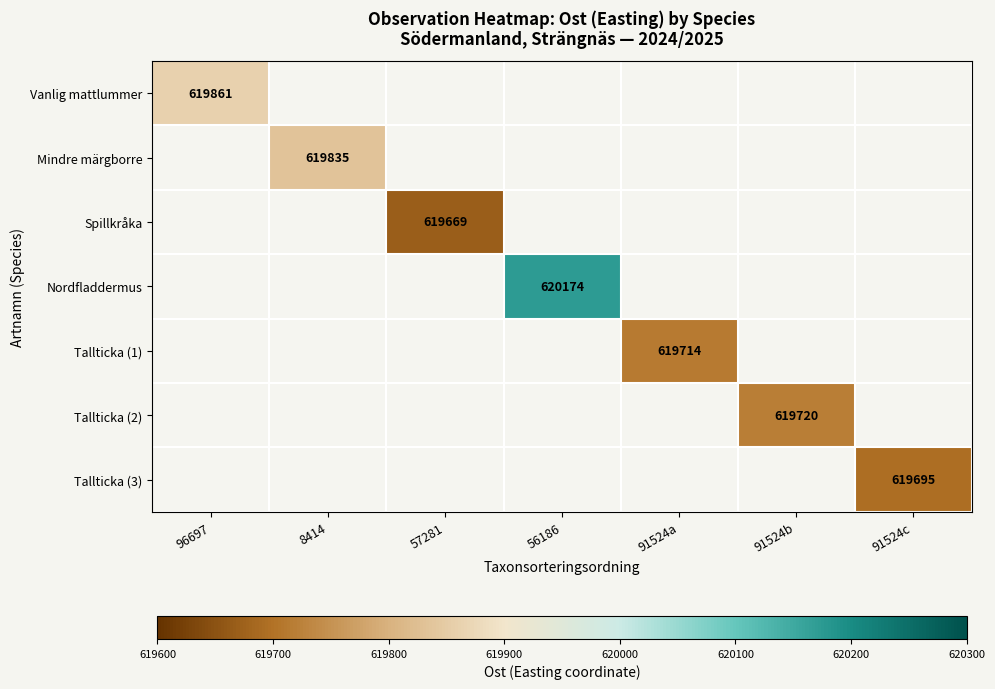

The value of Tallticka (3) at 91524c is 342450. True or false?

False